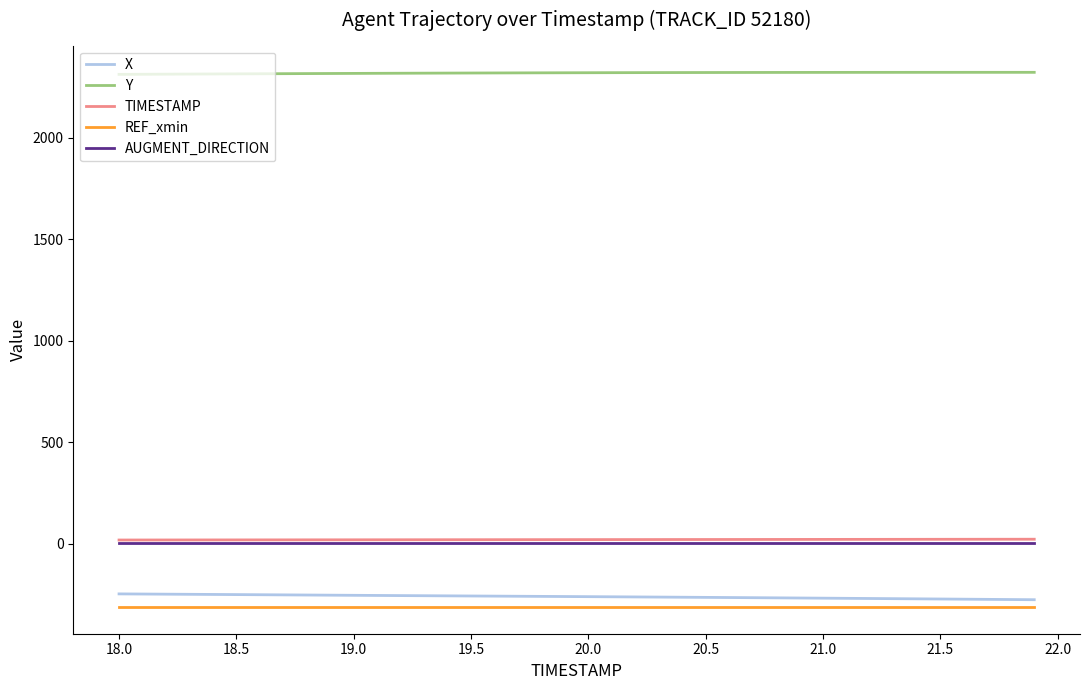

What is the greatest value displayed?

2322.6